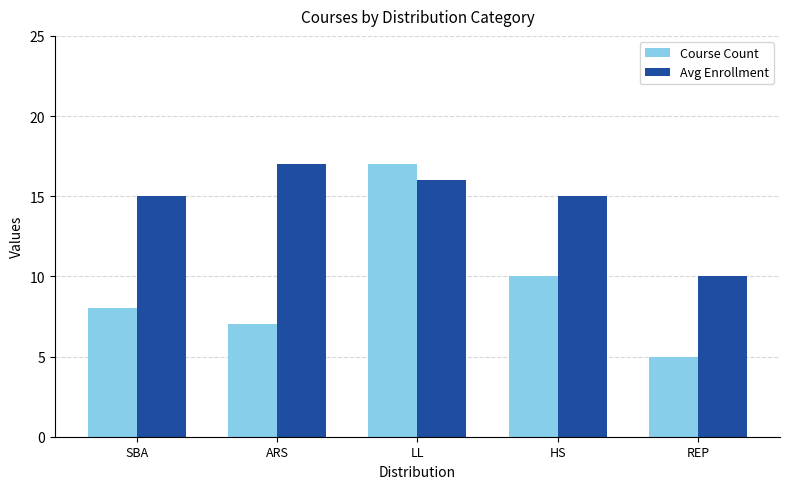

At how many categories does at least one series exceed 7?

5